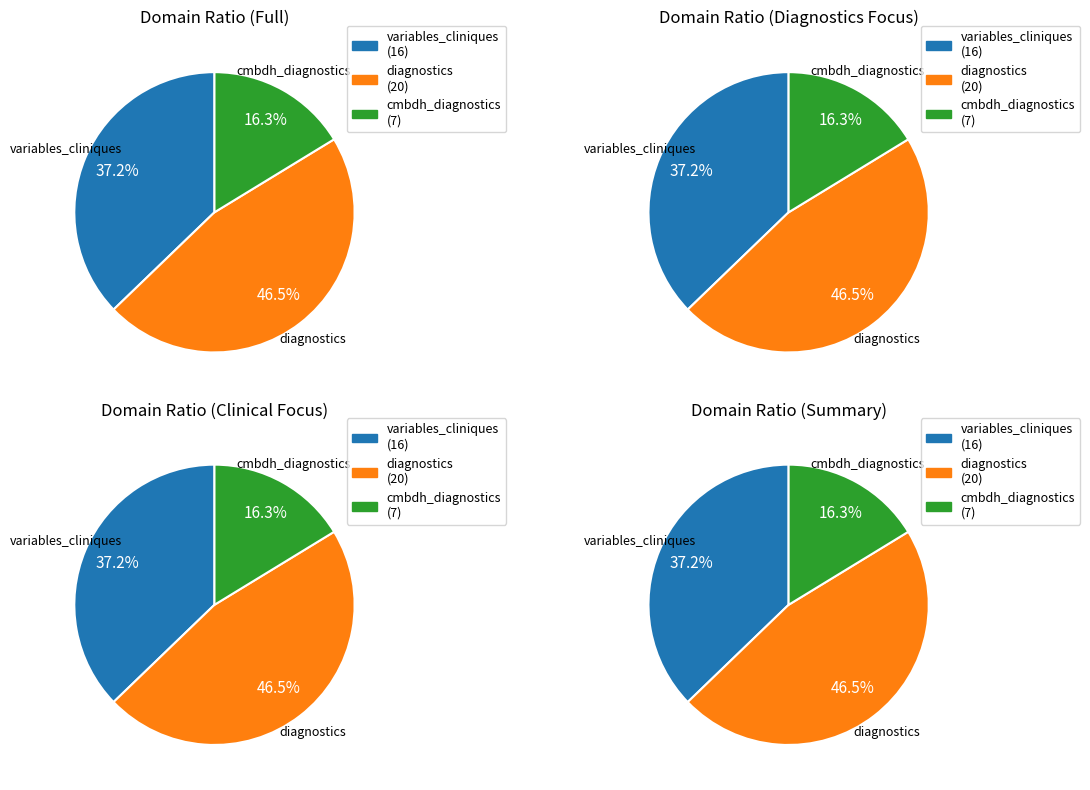

Does diagnostics account for over 50% of the chart?

No